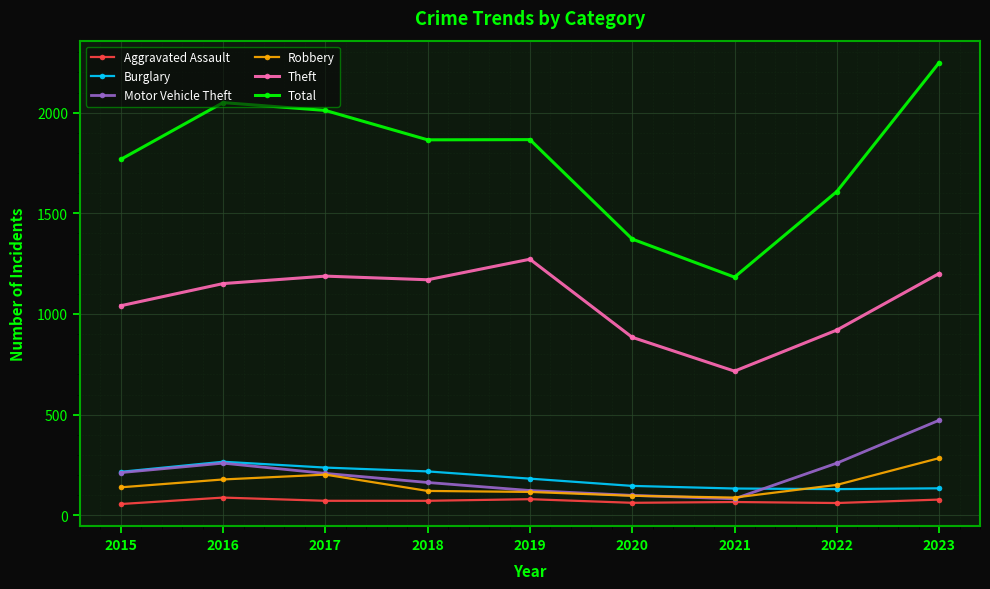

Is the value of Robbery at 2022 greater than the value of Motor Vehicle Theft at 2016?

No